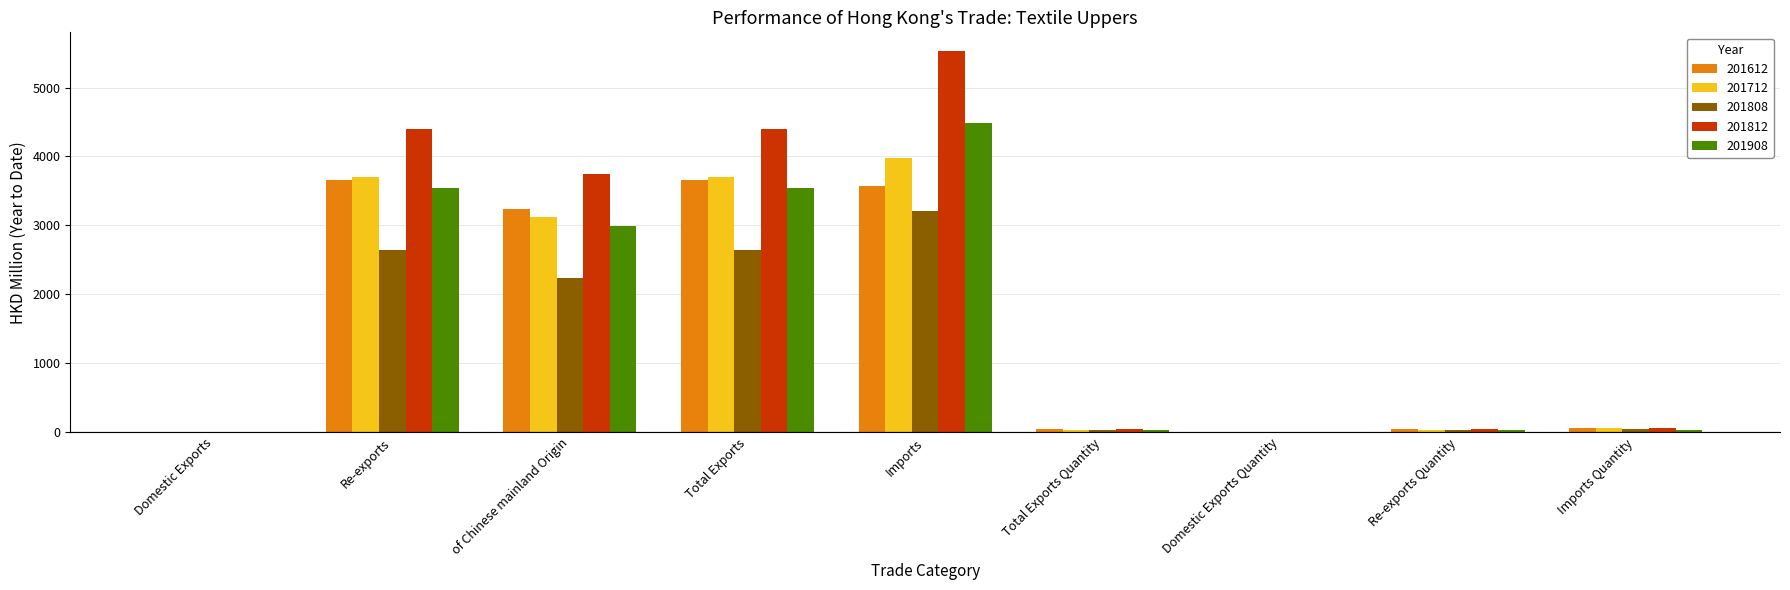

Between Domestic Exports and Imports Quantity, which series saw the biggest shift?

201812